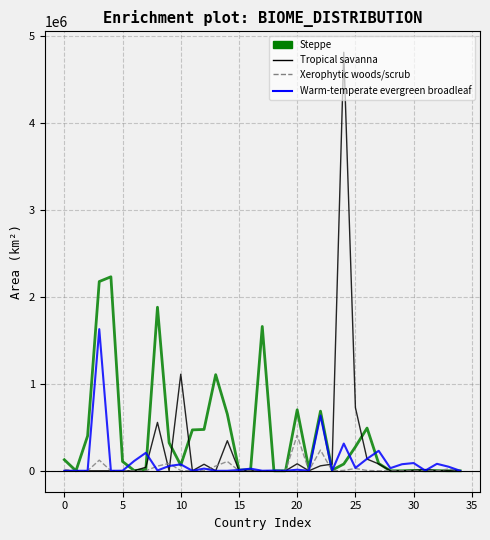

Which series has the widest spread of values?

Tropical savanna